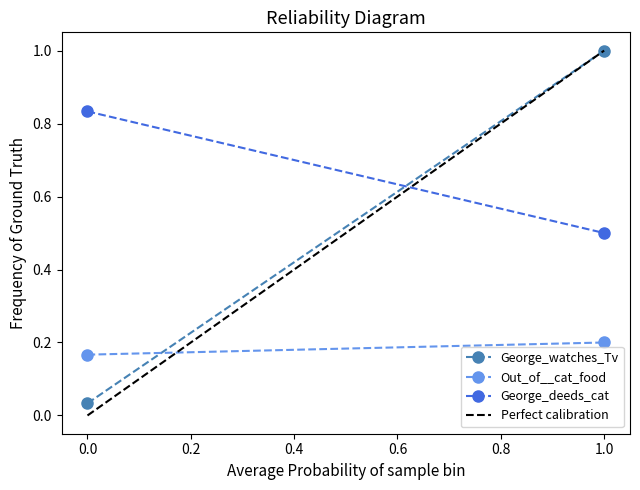

True or false: Out_of__cat_food has a value of 0.1 at 0.0.

False